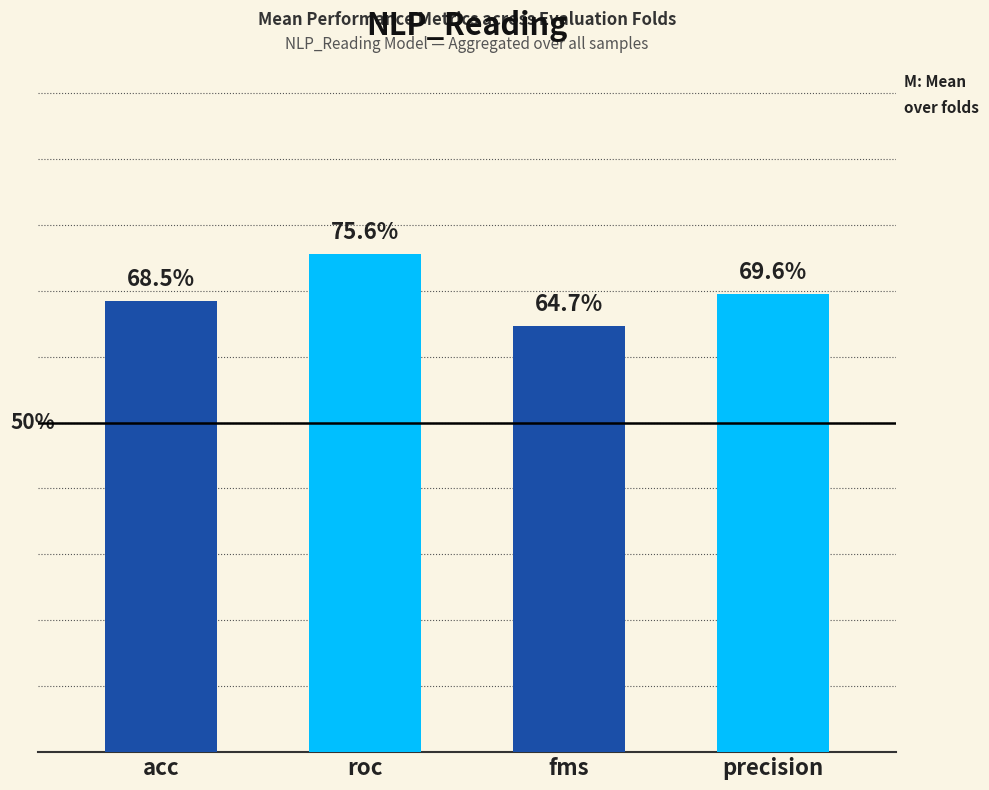

Rank the categories by value from highest to lowest.

roc, precision, acc, fms